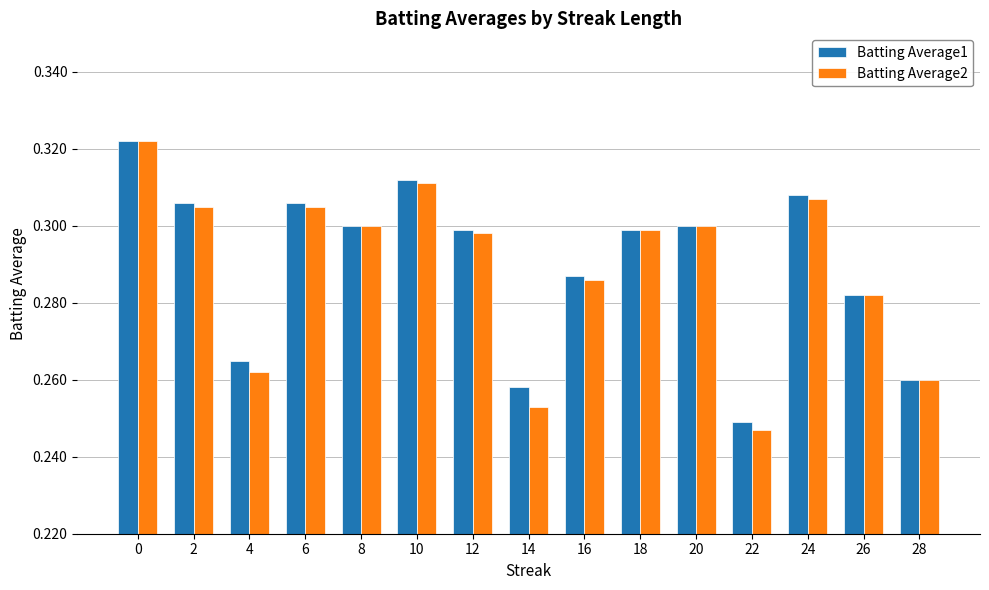

Is the value of Batting Average2 at 28 greater than the value of Batting Average1 at 18?

No